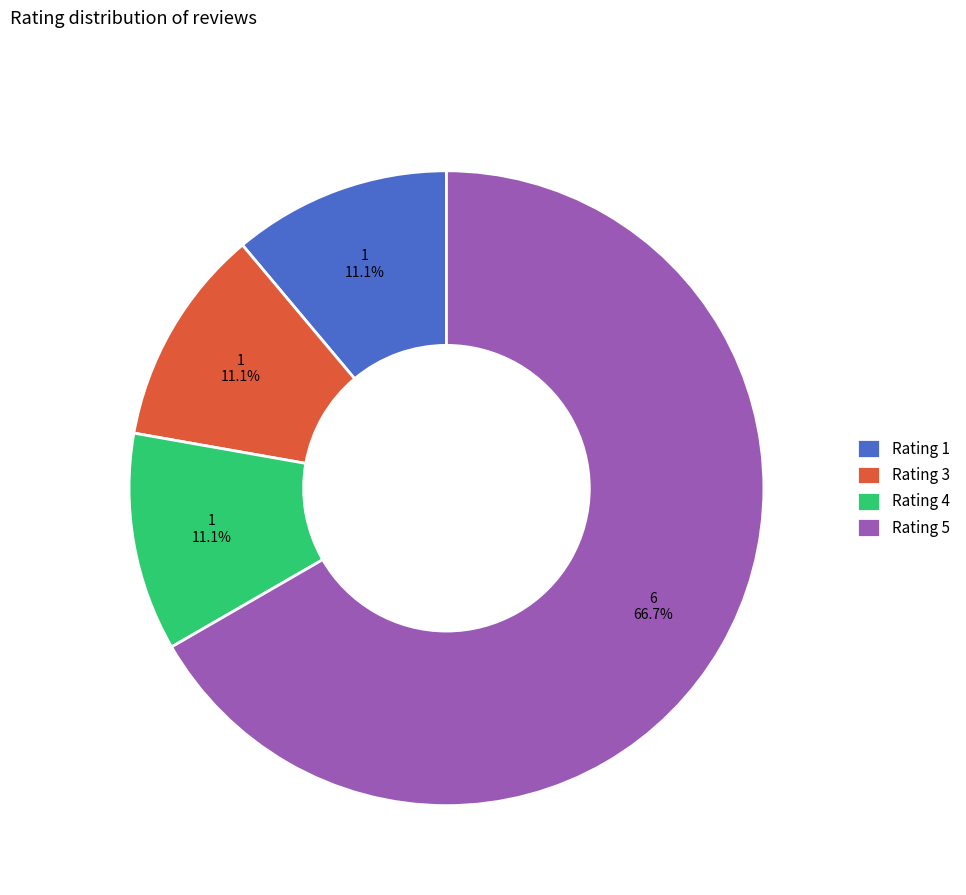

Which slice is the largest?

Rating 5